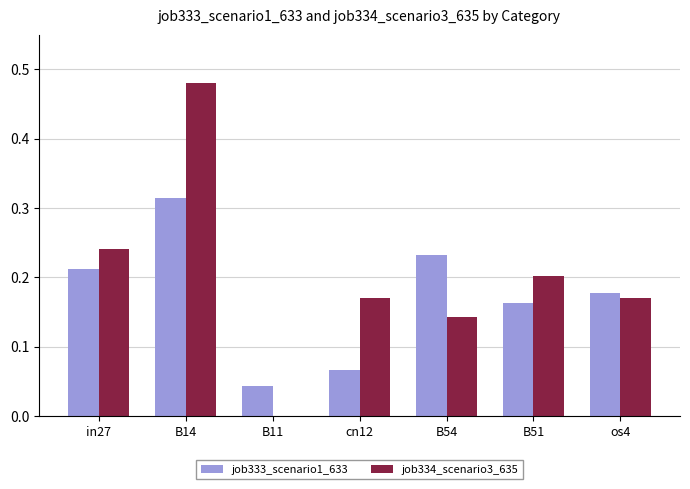

Is the value of job334_scenario3_635 at os4 greater than the value of job333_scenario1_633 at B14?

No